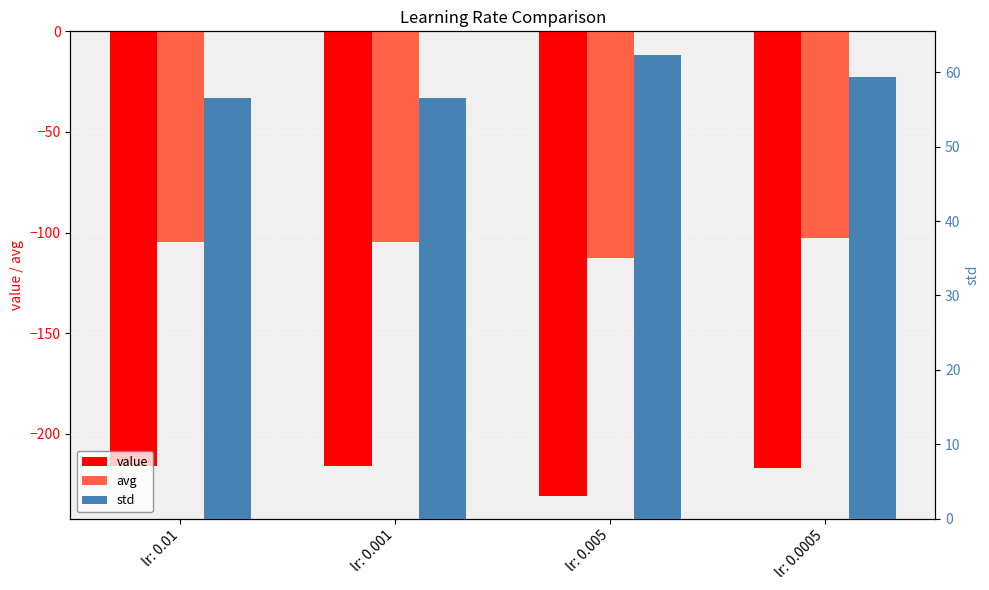

Reading right to left, extract all data points from this chart.

value: -216.9	-230.6	-215.8	-216.0
avg: -102.7	-112.4	-104.8	-104.9
std: 59.4	62.4	56.6	56.5